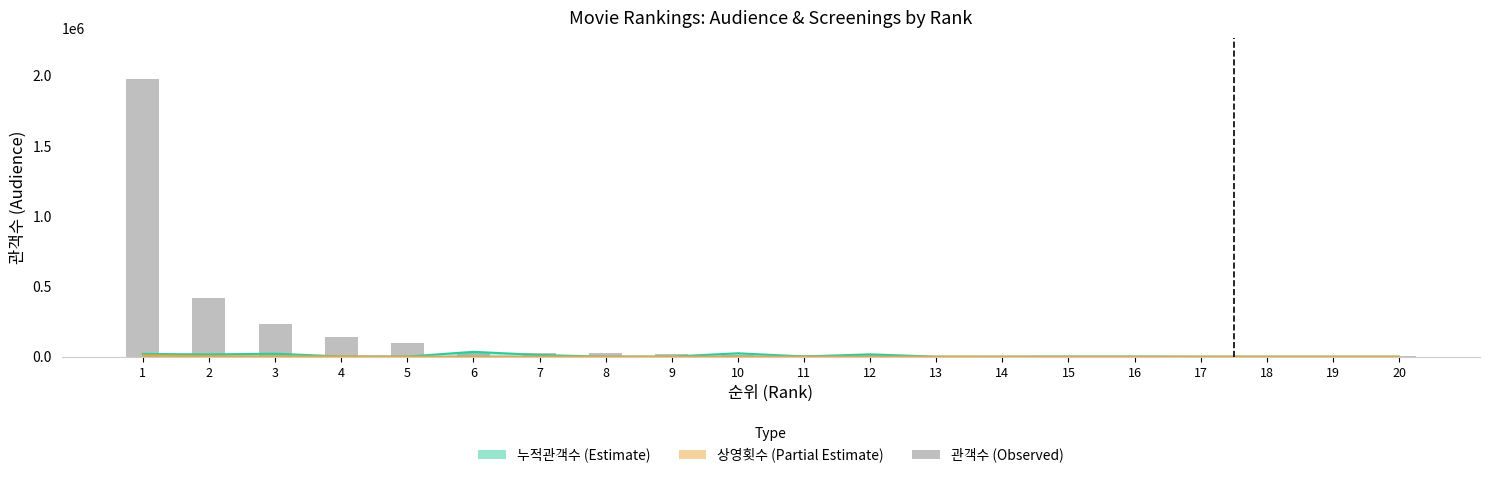

The chart shows a value of 99614 at 5. True or false?

True